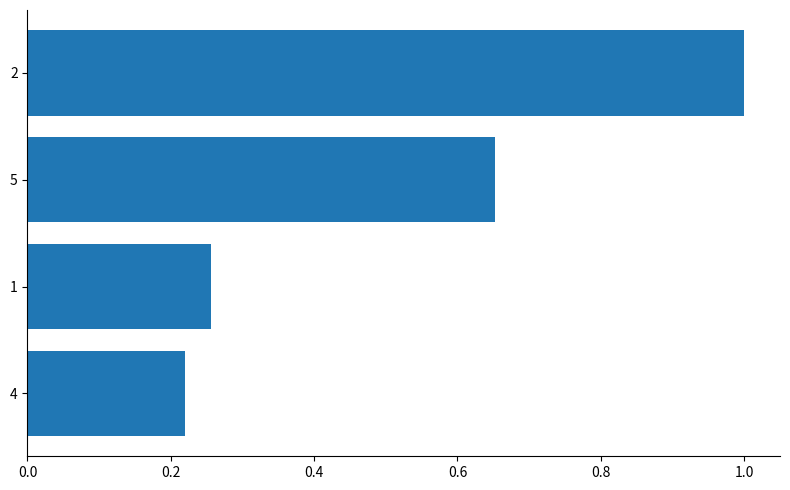

Count the number of categories in the chart.

4